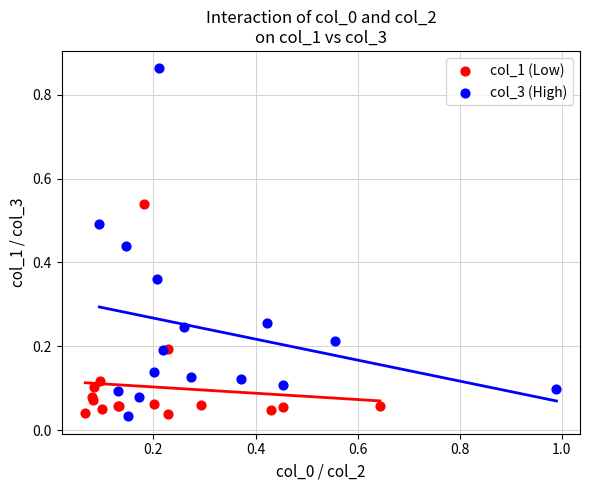

What are all the series names shown in the legend?

col_1 (Low), col_3 (High)